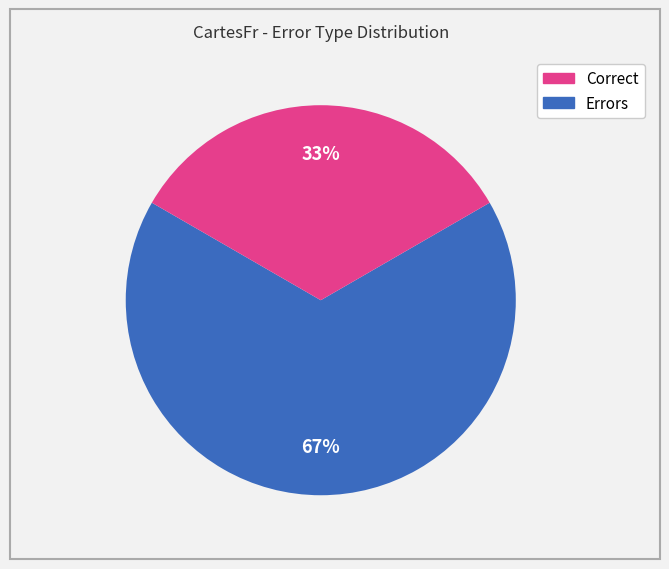

To the nearest percent, what is the average slice percentage?

50%